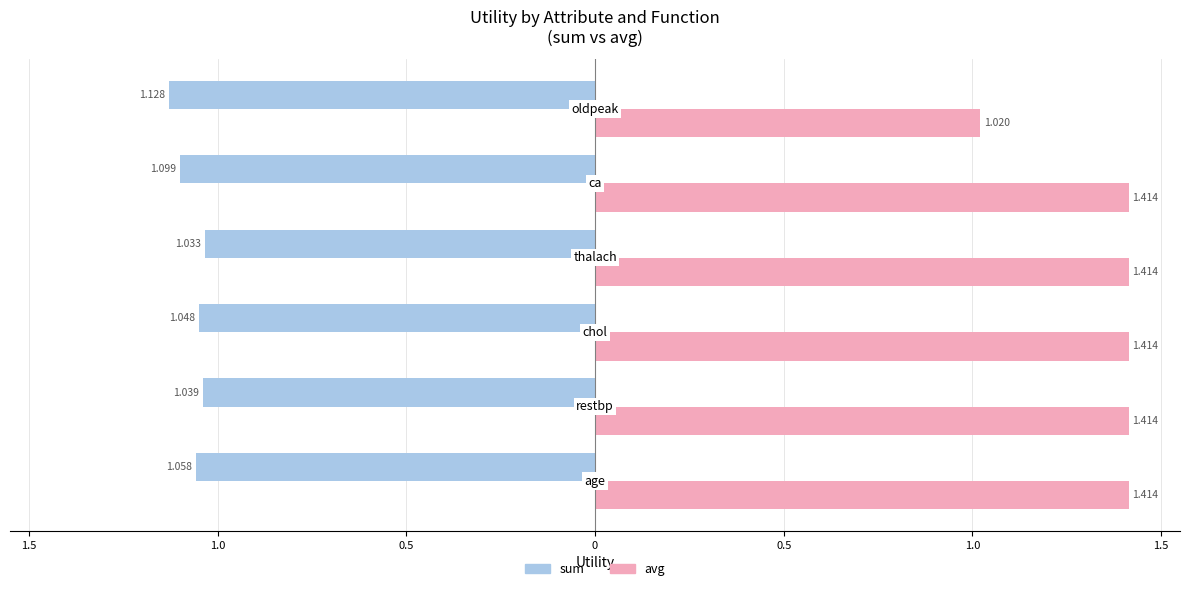

Which series has the largest total across all categories?

avg